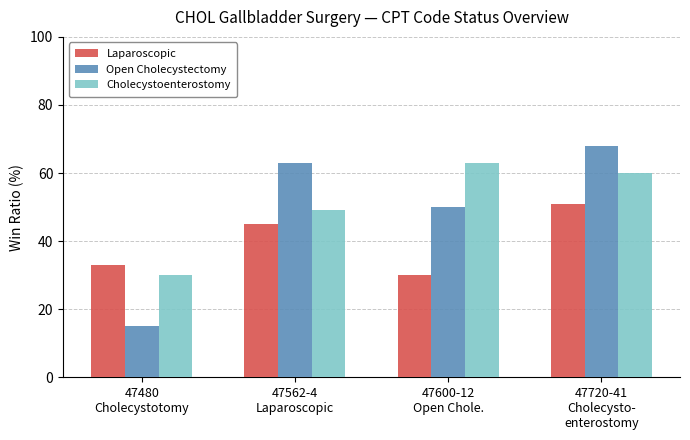

The Cholecystoenterostomy series shows 60 at 47720-41
Cholecysto-
enterostomy. True or false?

True